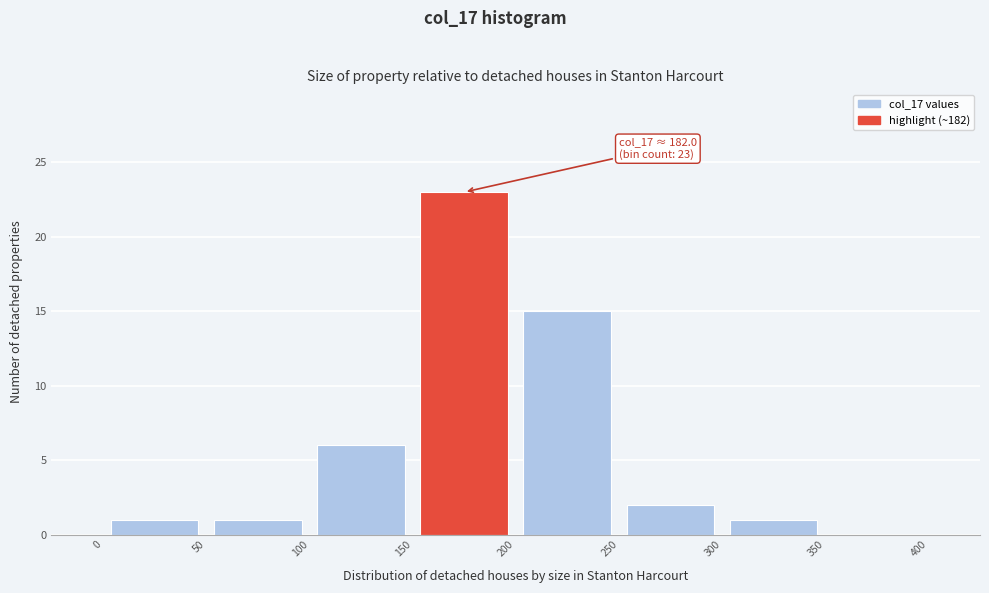

Which range on the x-axis has the tallest bar?

150 to 200